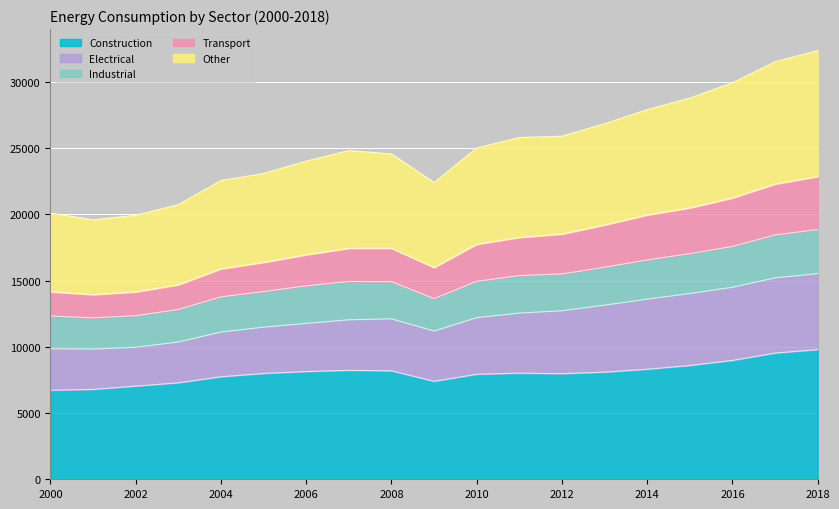

How many lines are shown in the chart?

5